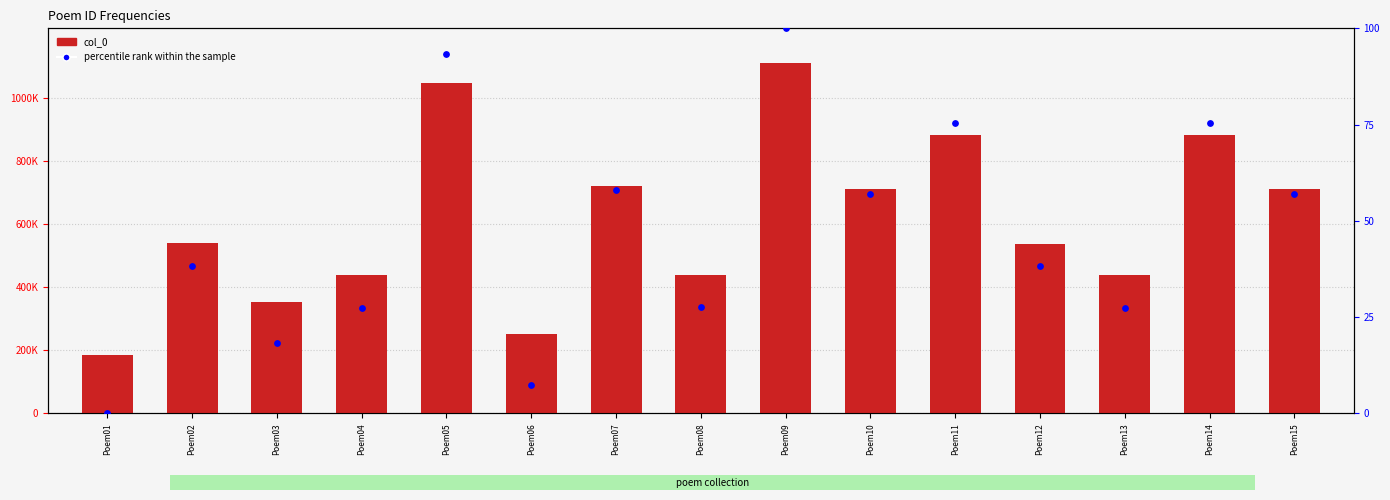

Which series contains the lowest Y value?

percentile rank within the sample